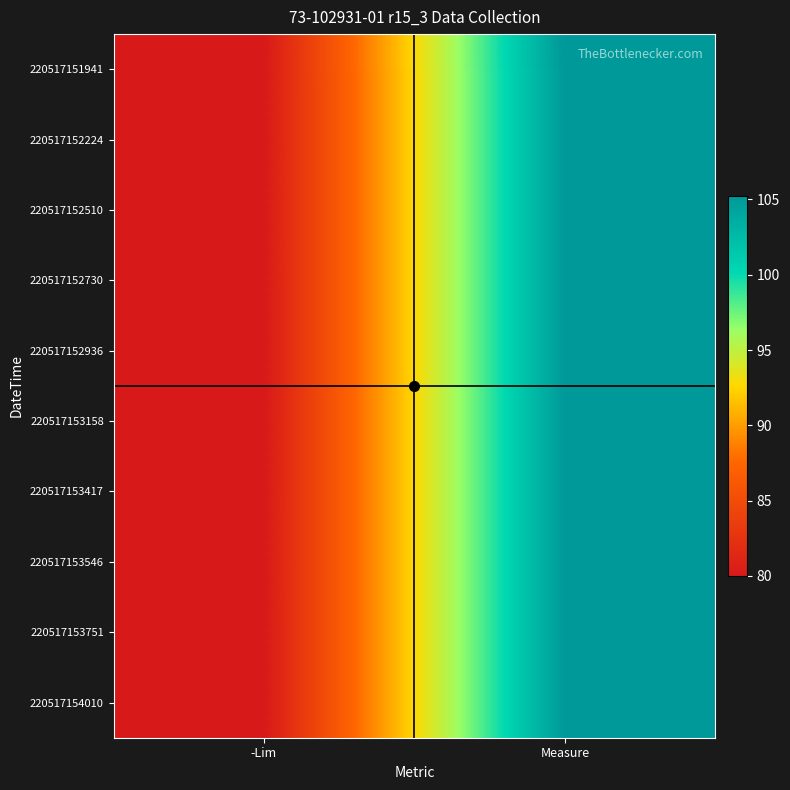

Count the number of categories in the chart.

2